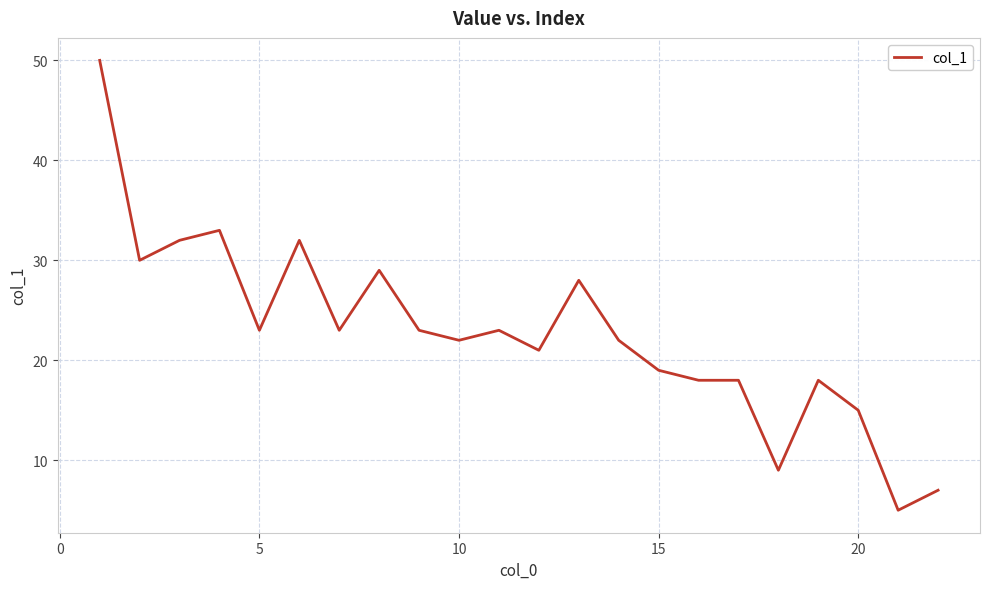

What is the minimum value shown in the chart?

5